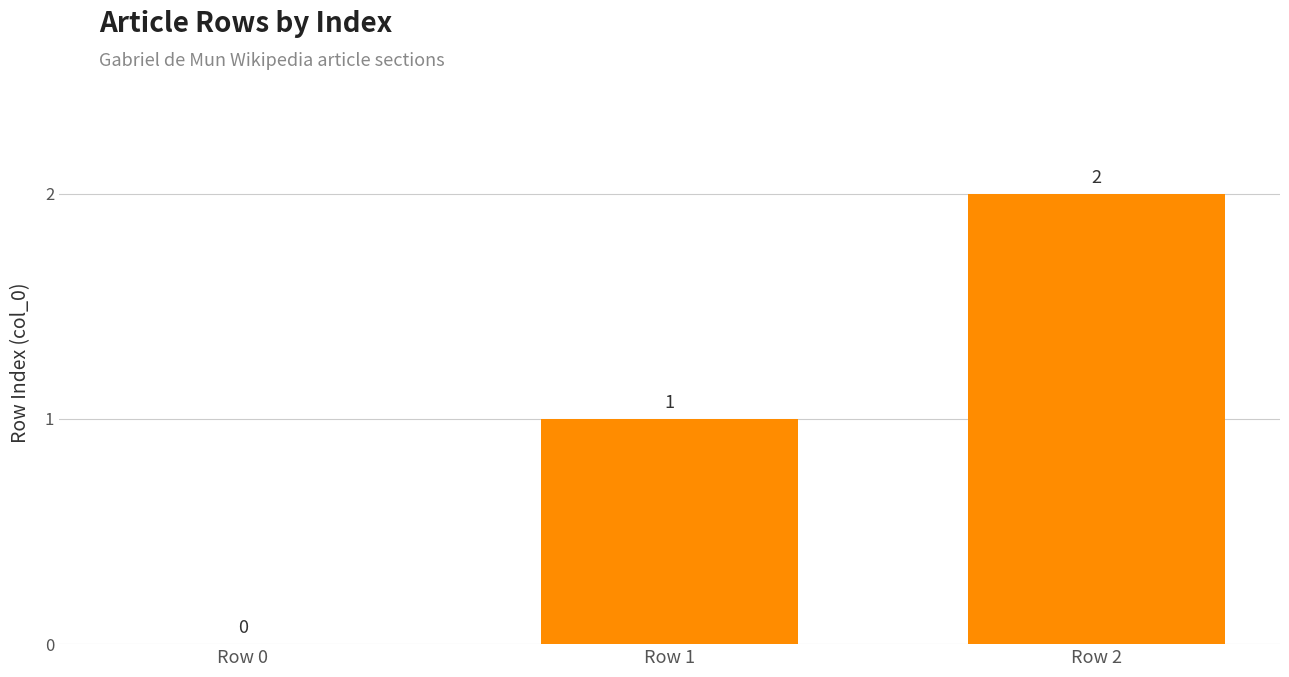

How many values are between 0 and 2?

3